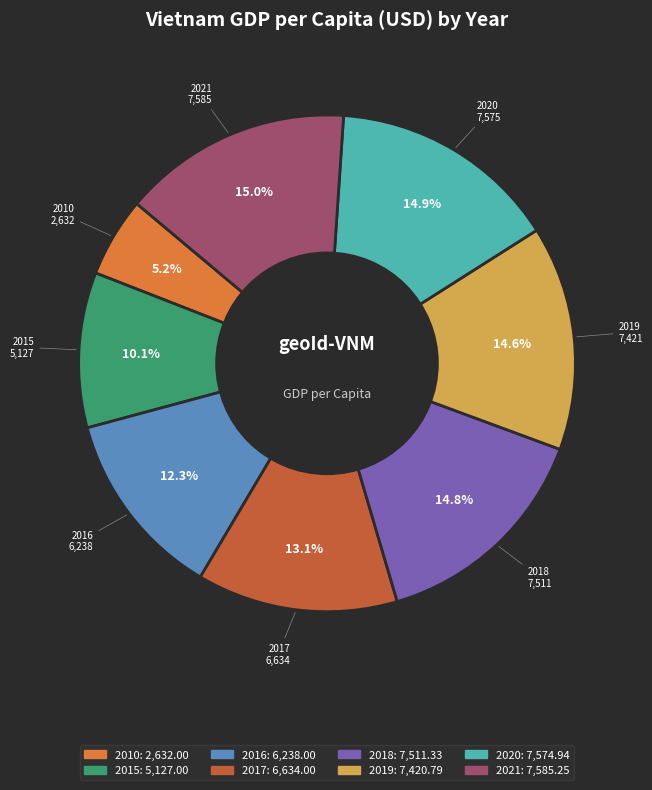

Between 2010 and 2015, which is larger?

2015